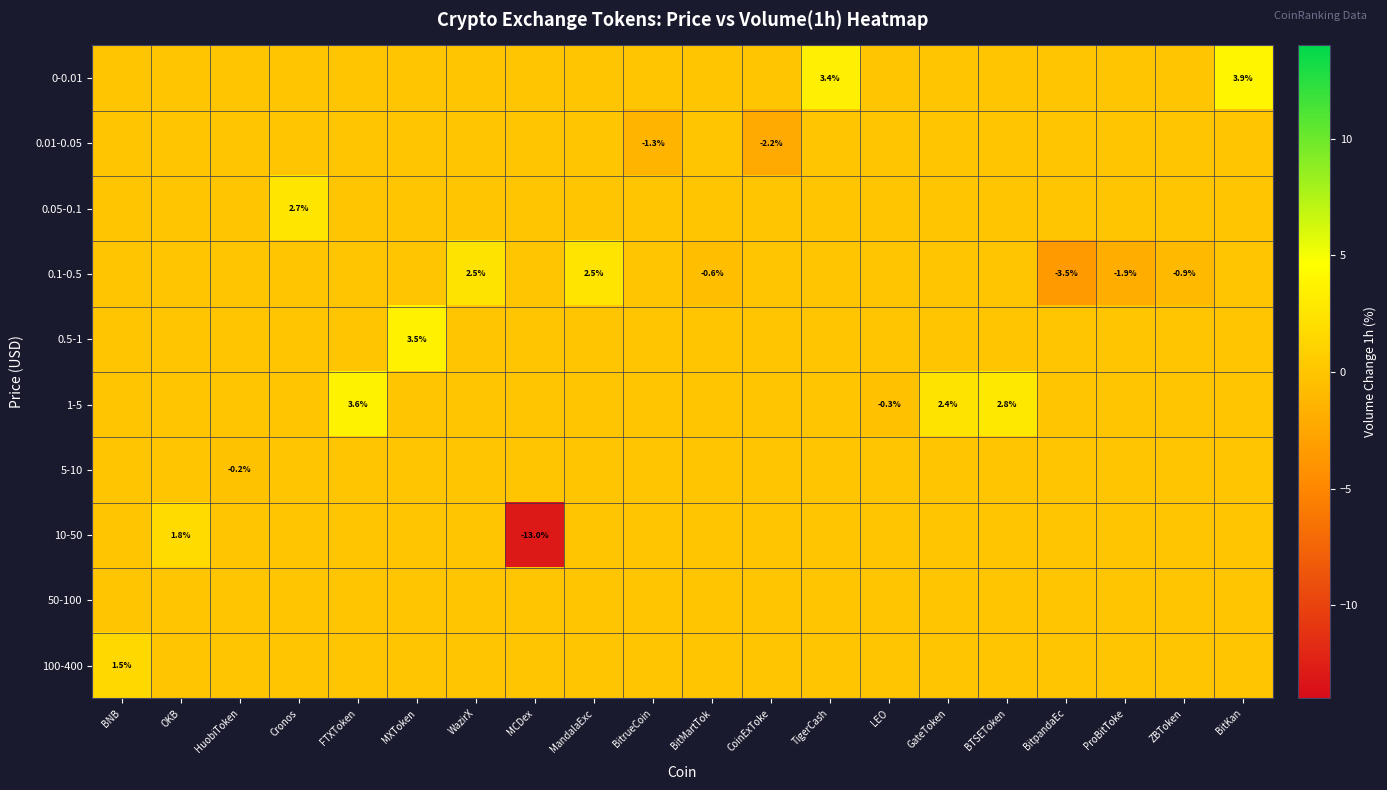

True or false: 0.1-0.5 has a value of -1.9 at ProBitToke.

True